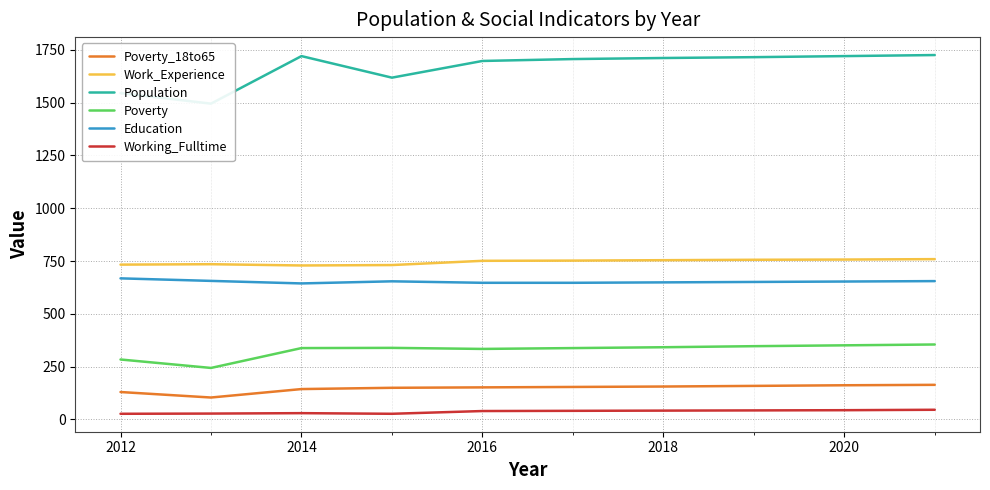

At which category does Work_Experience reach its first local valley?

2014